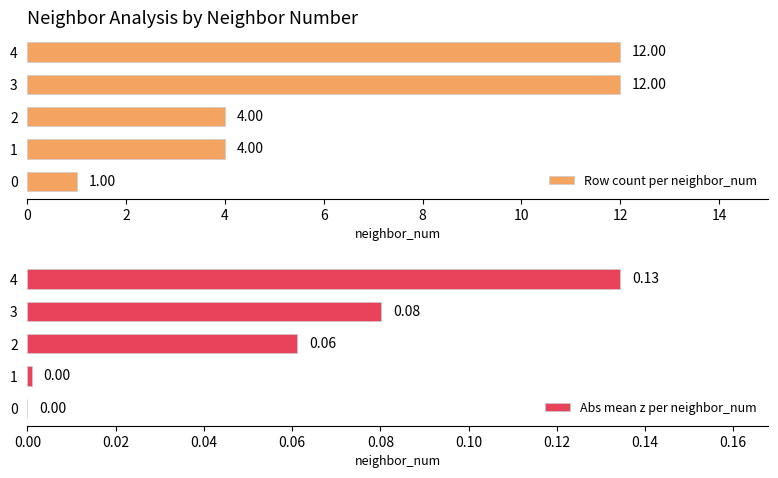

What is the sum of all Row count per neighbor_num values?

33